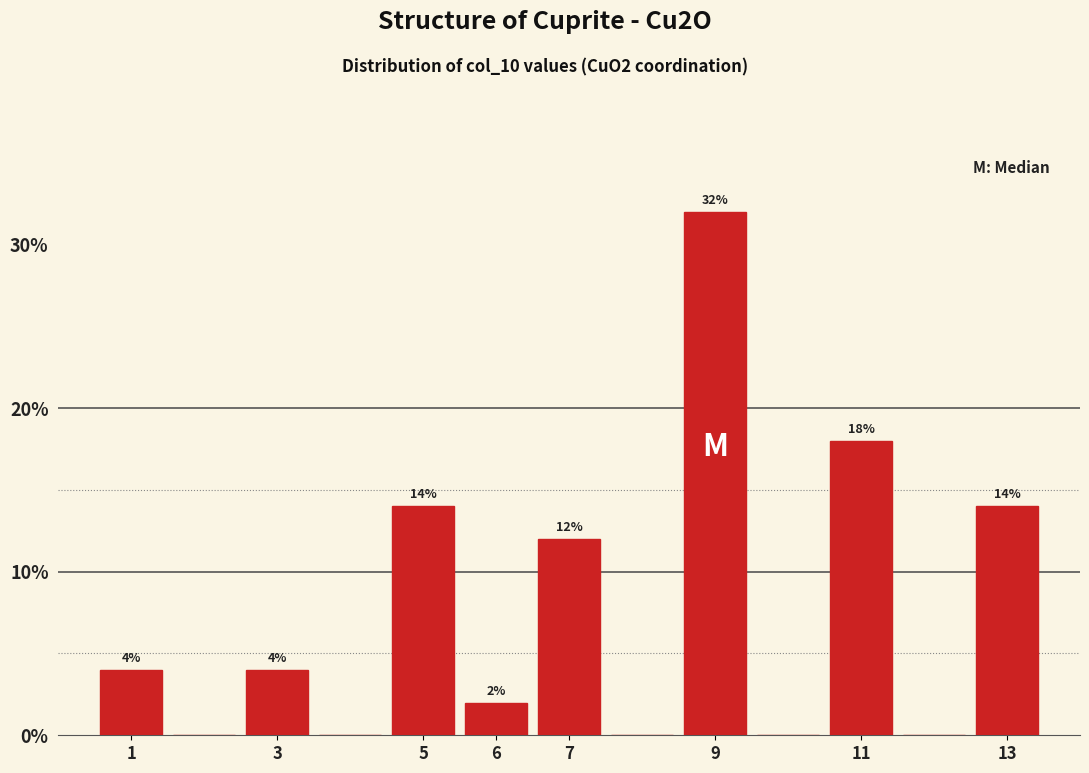

Which range on the x-axis has the tallest bar?

8.5 to 9.5